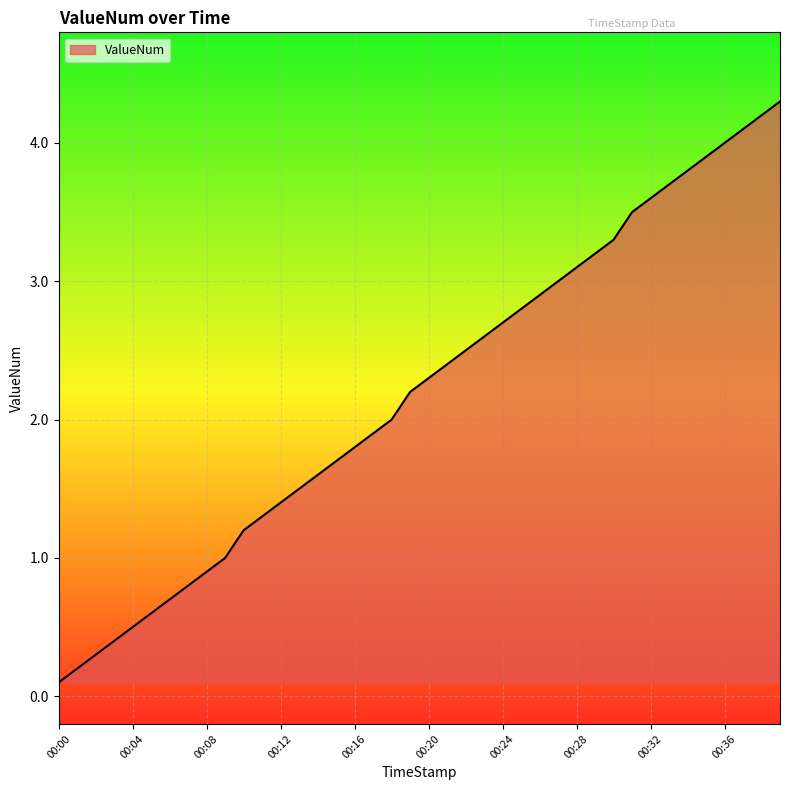

What is the maximum value shown in the chart?

4.3